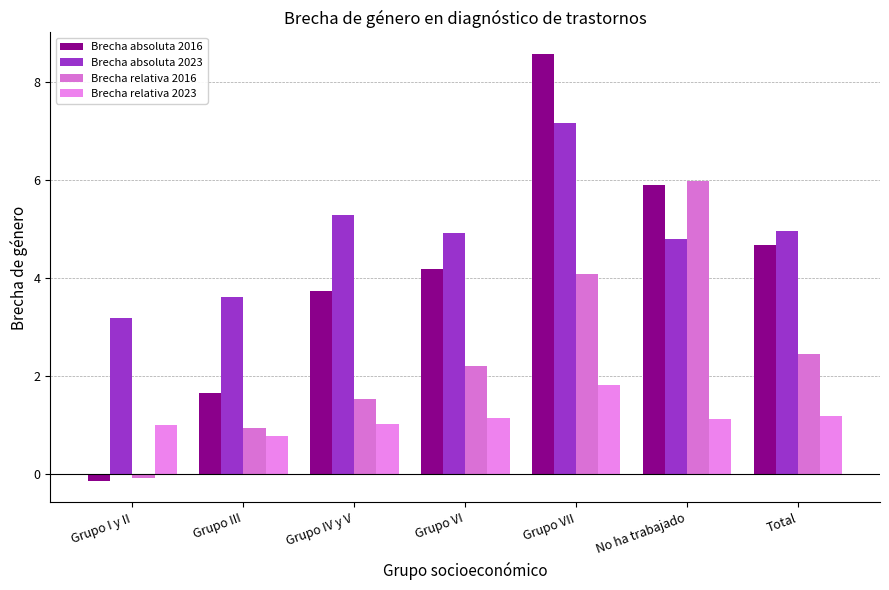

What are all the series names shown in the legend?

Brecha absoluta 2016, Brecha absoluta 2023, Brecha relativa 2016, Brecha relativa 2023